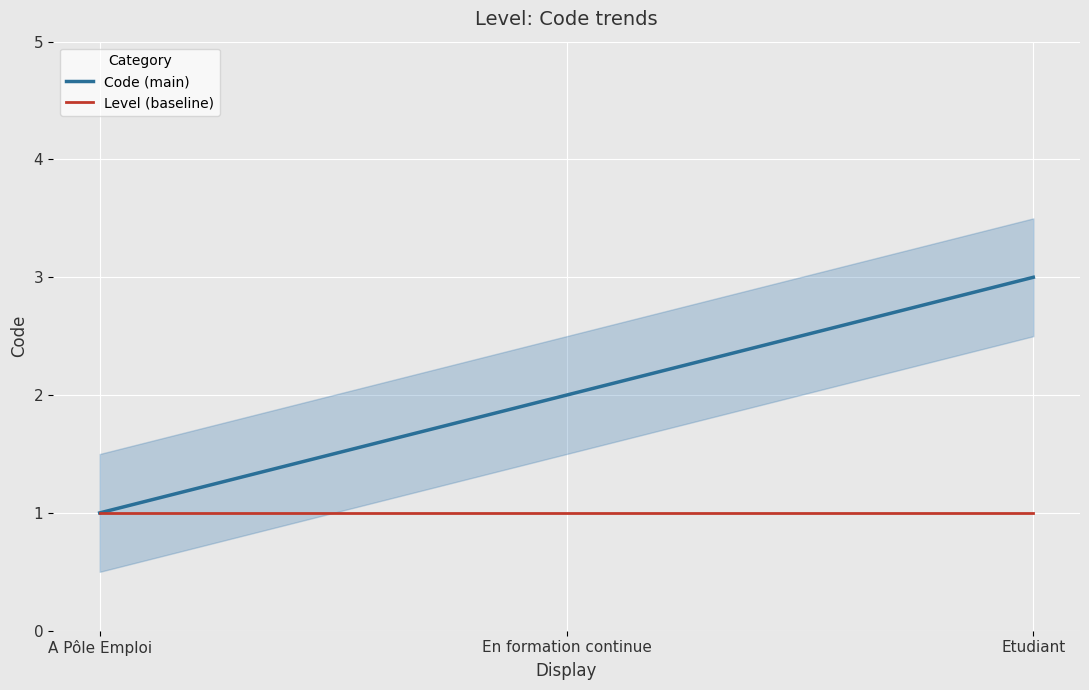

Which series has the largest total across all categories?

Code (main)